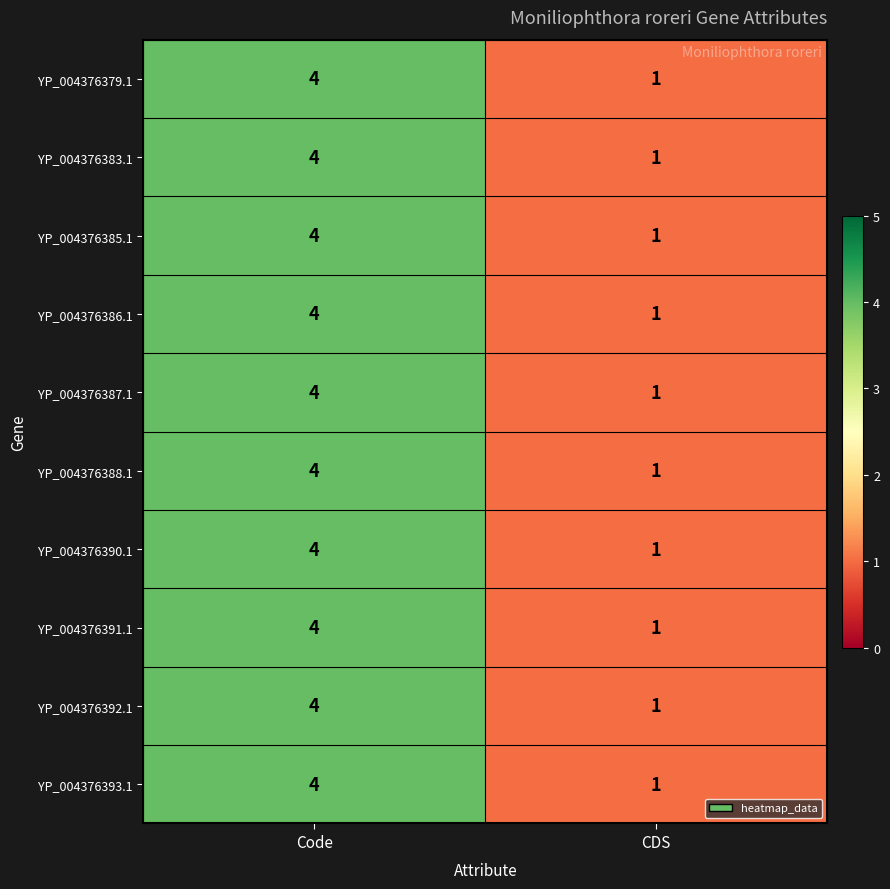

Count the number of categories in the chart.

2